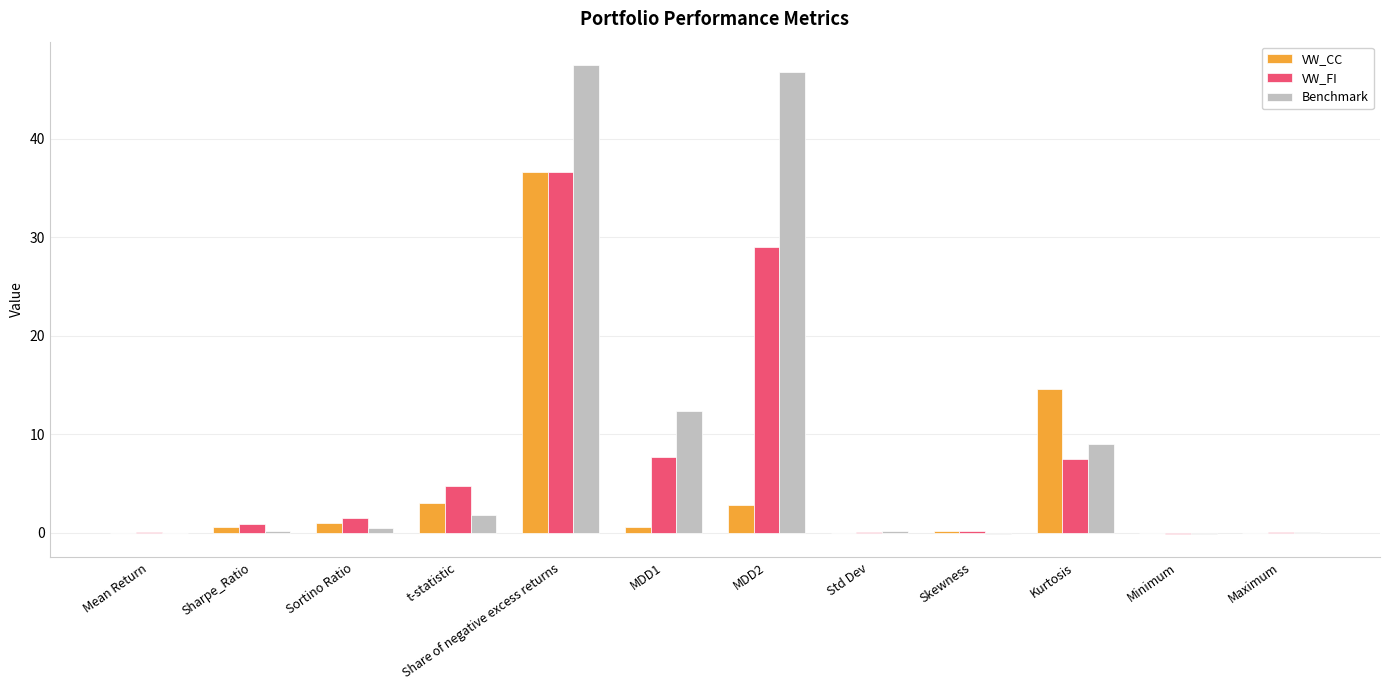

What is the sum of all Benchmark values?

118.3